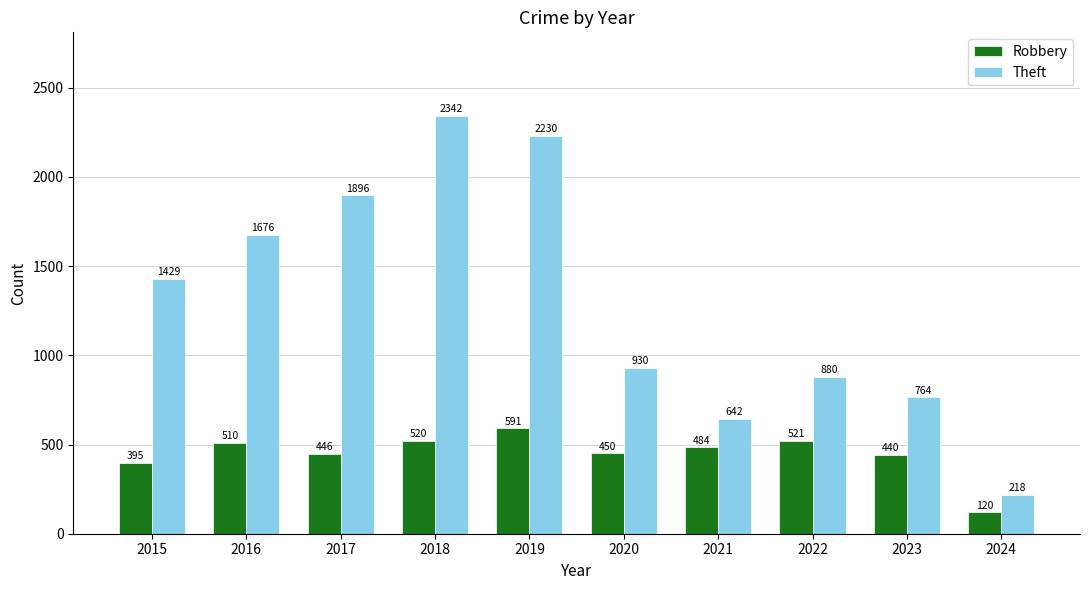

At which label is Theft closest to 1280?

2015